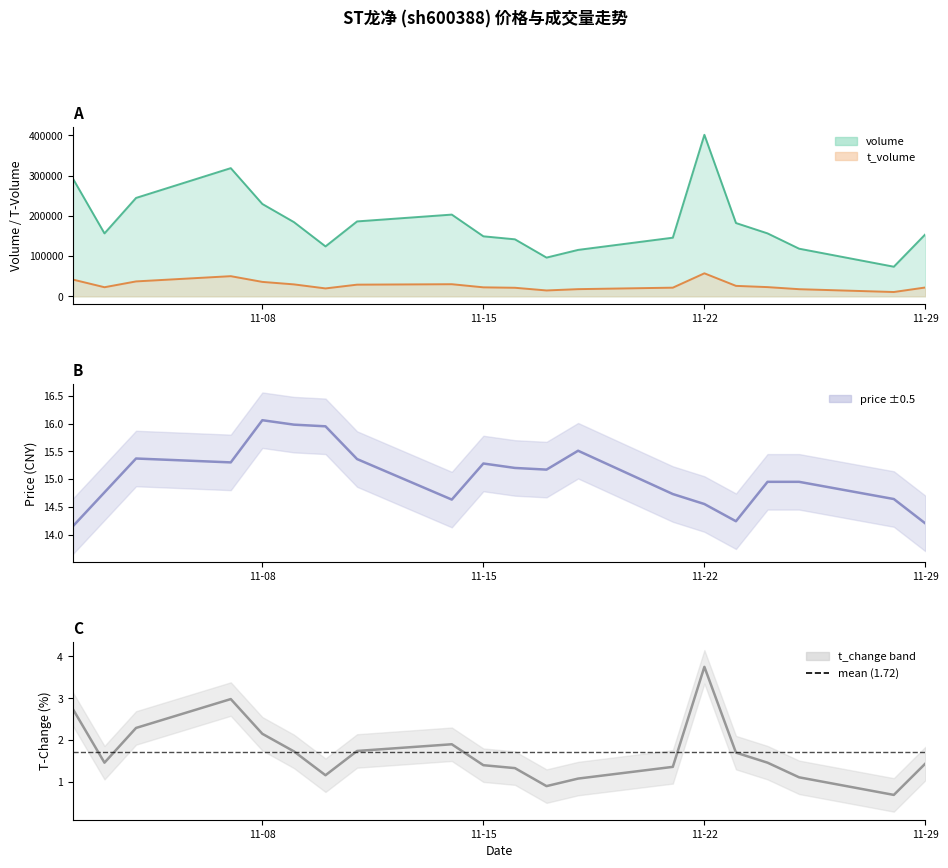

At 2022-11-10, list the series in order from largest to smallest.

volume, t_volume, price, t_change